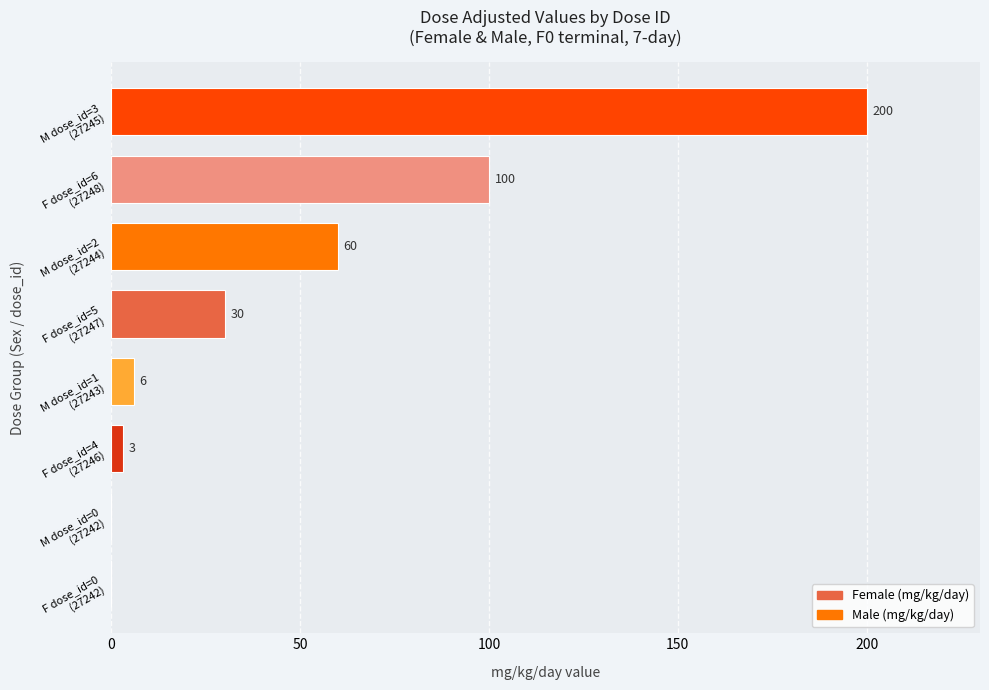

What is the sum of all values?

399